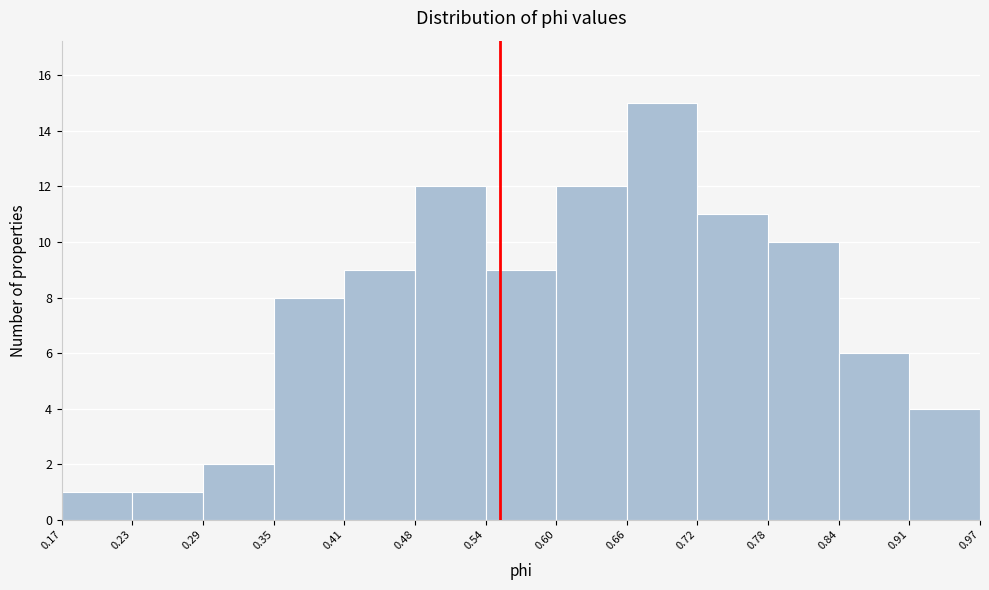

Reading left to right, transcribe this chart: for each bar, give the range it covers on the x-axis and its height. The values are not printed on the chart, so give them approximately, as read against the axis.

0.17 to 0.23: 1
0.23 to 0.29: 1
0.29 to 0.35: 2
0.35 to 0.41: 8
0.41 to 0.48: 9
0.48 to 0.54: 12
0.54 to 0.60: 9
0.60 to 0.66: 12
0.66 to 0.72: 15
0.72 to 0.78: 11
0.78 to 0.84: 10
0.84 to 0.91: 6
0.91 to 0.97: 4